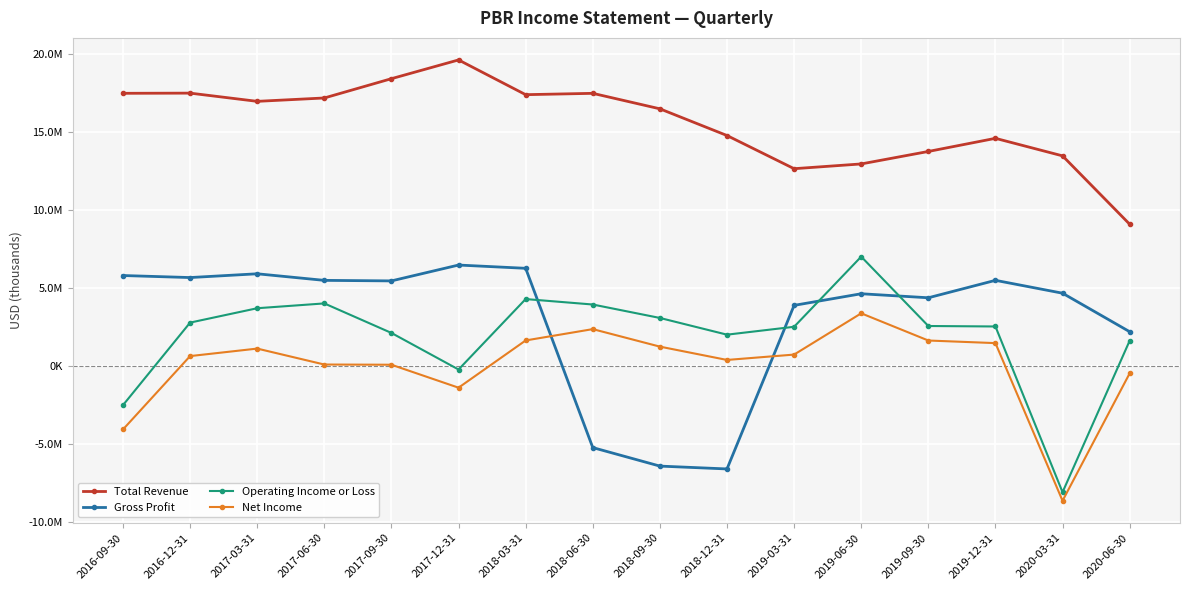

Rank the series at 2018-09-30 from highest to lowest value.

Total Revenue, Operating Income or Loss, Net Income, Gross Profit